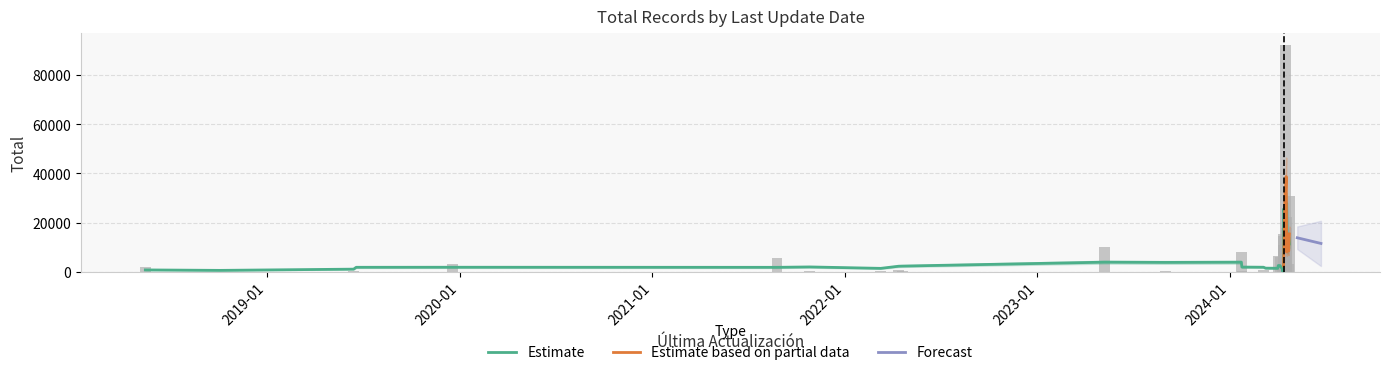

What is the minimum value for Forecast?

11507.6